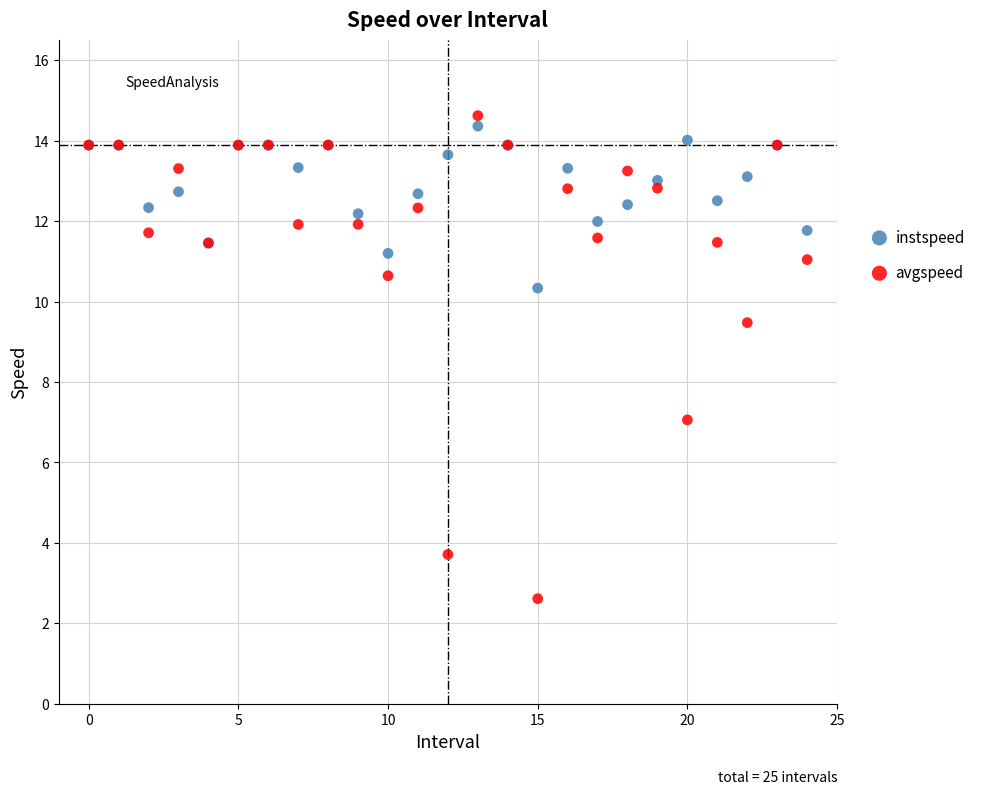

What are all the series names shown in the legend?

instspeed, avgspeed